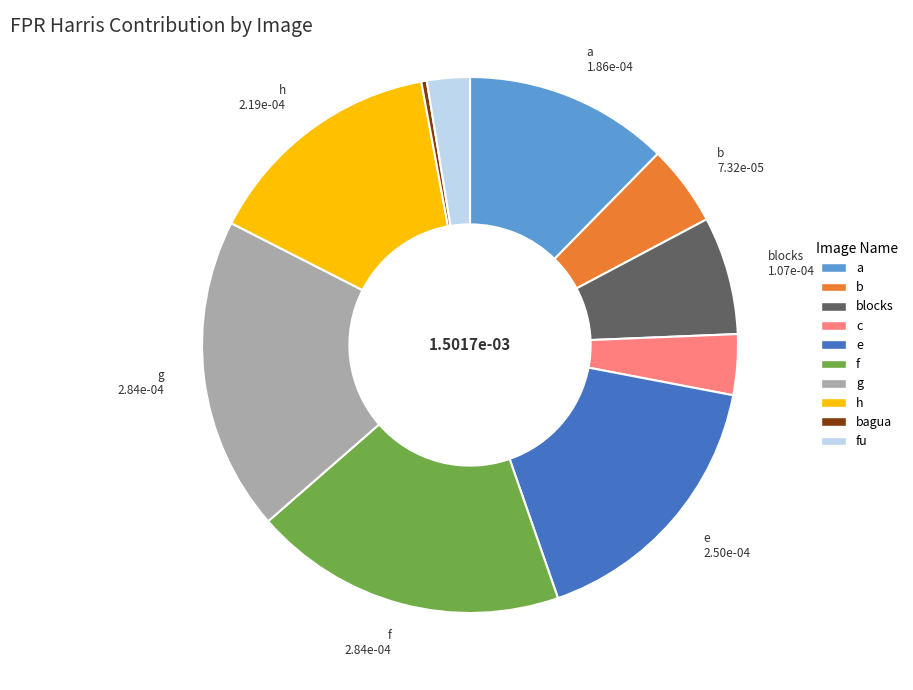

Is there a majority slice in this chart?

No